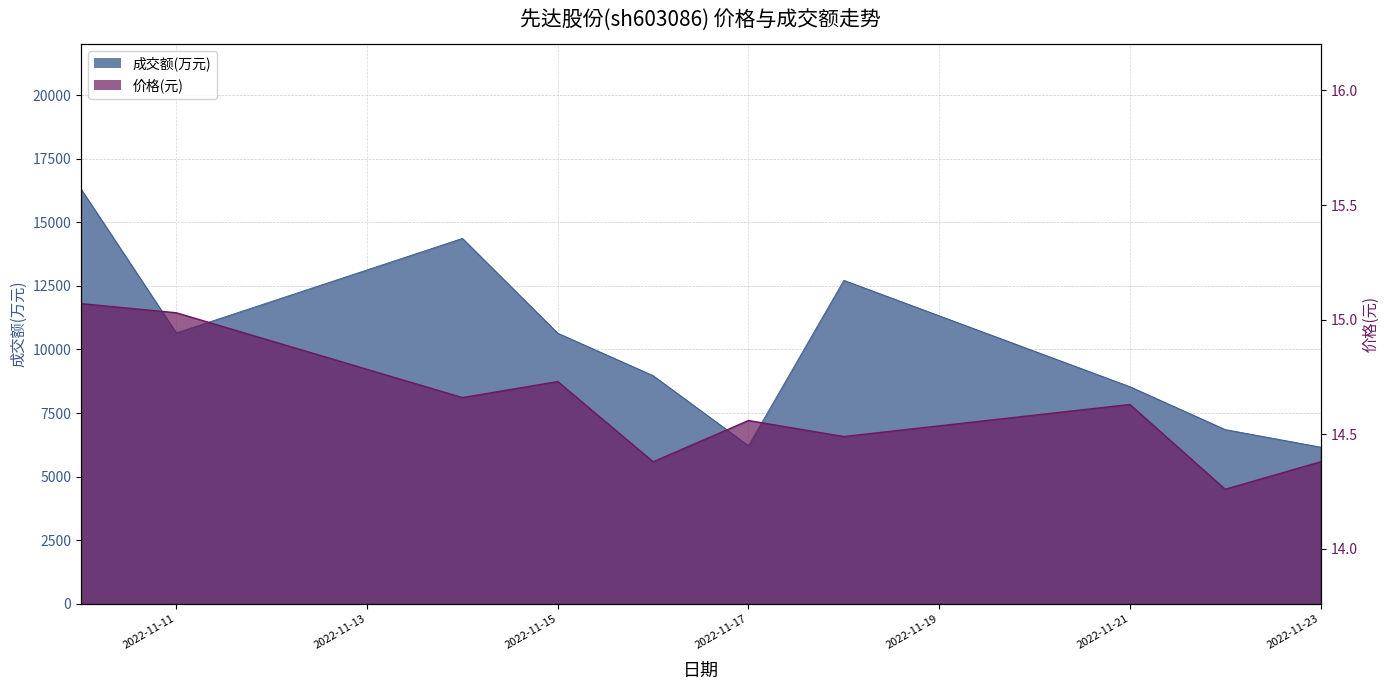

The value of 成交额(万元) at 2022-11-16 is 8971.0. True or false?

True